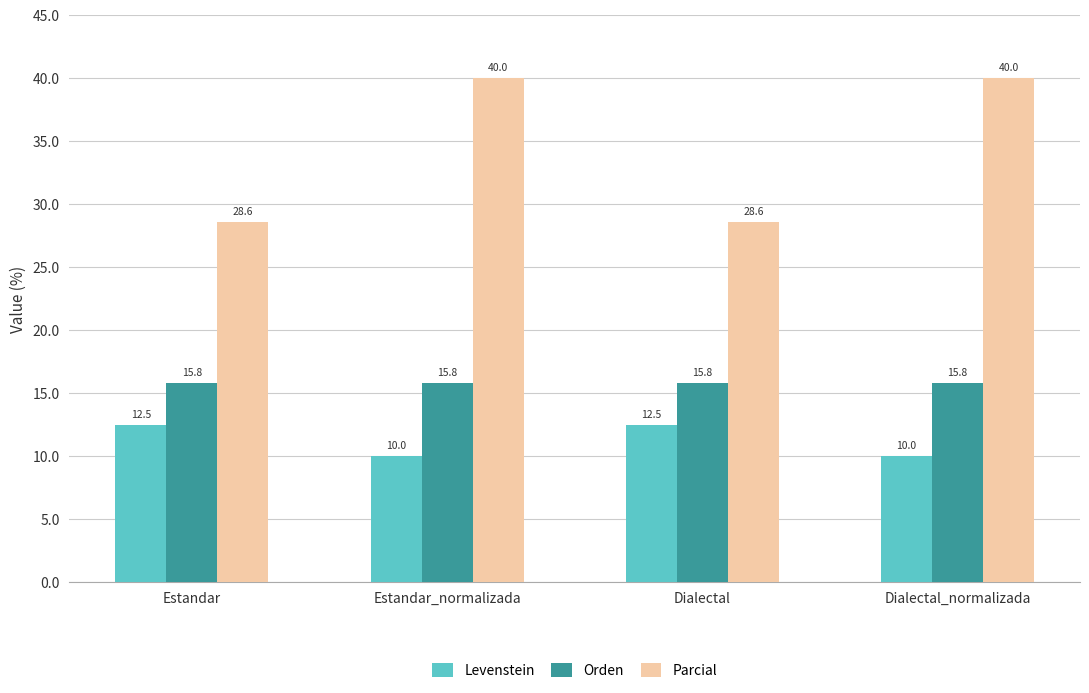

What position from the left is Dialectal?

3